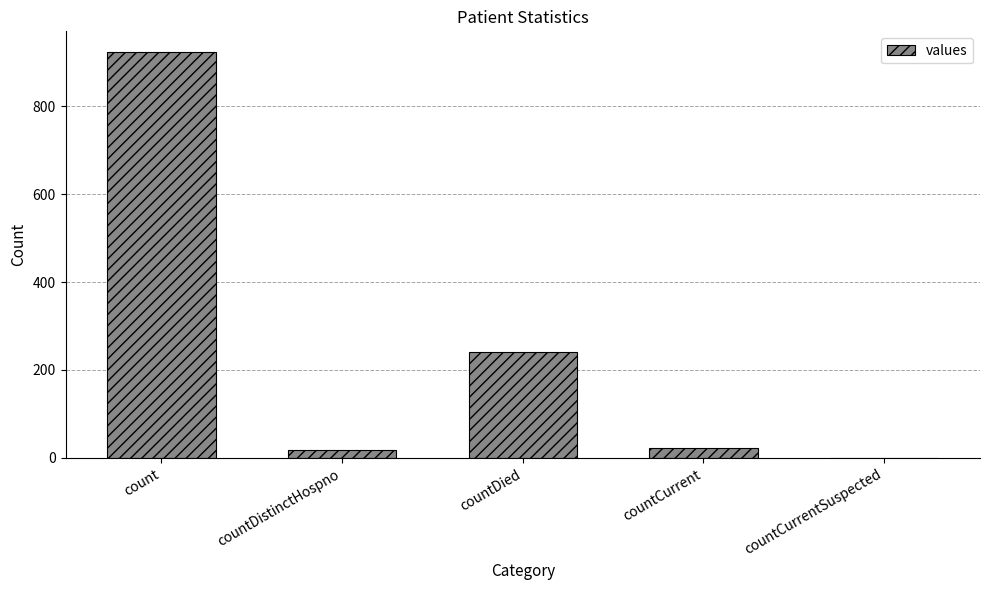

What is the sum of all values?

1203